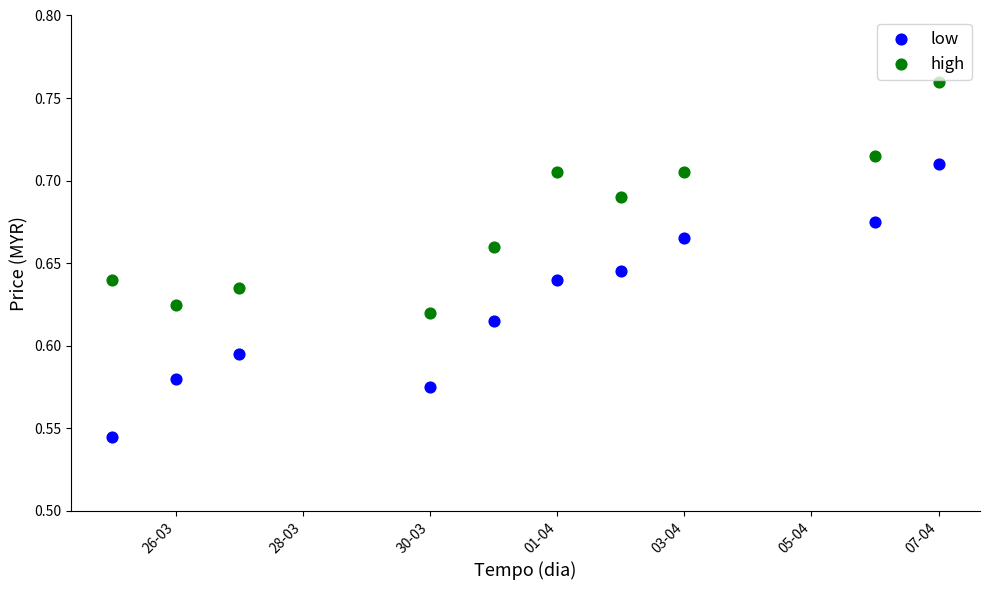

Across all data points, what is the range of X values (max minus min)?

13.0